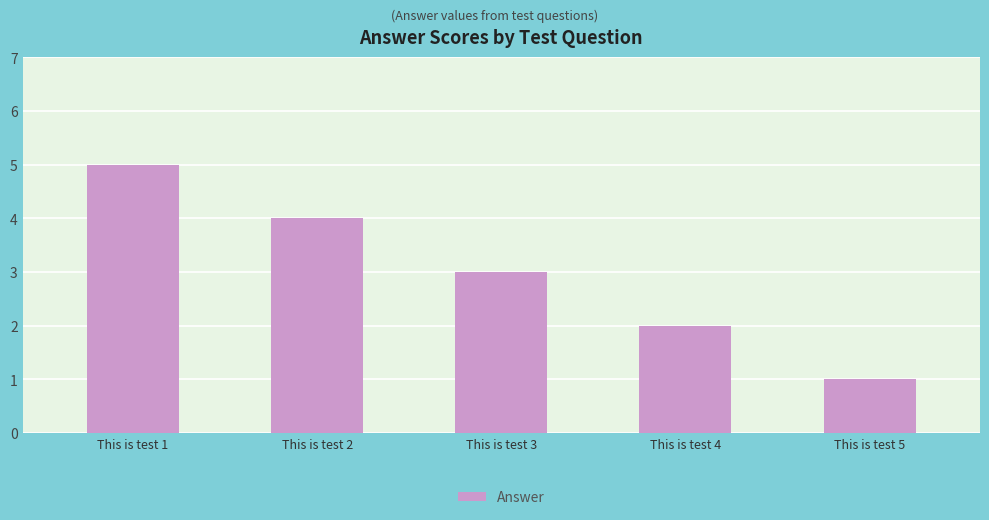

What is the average value?

3